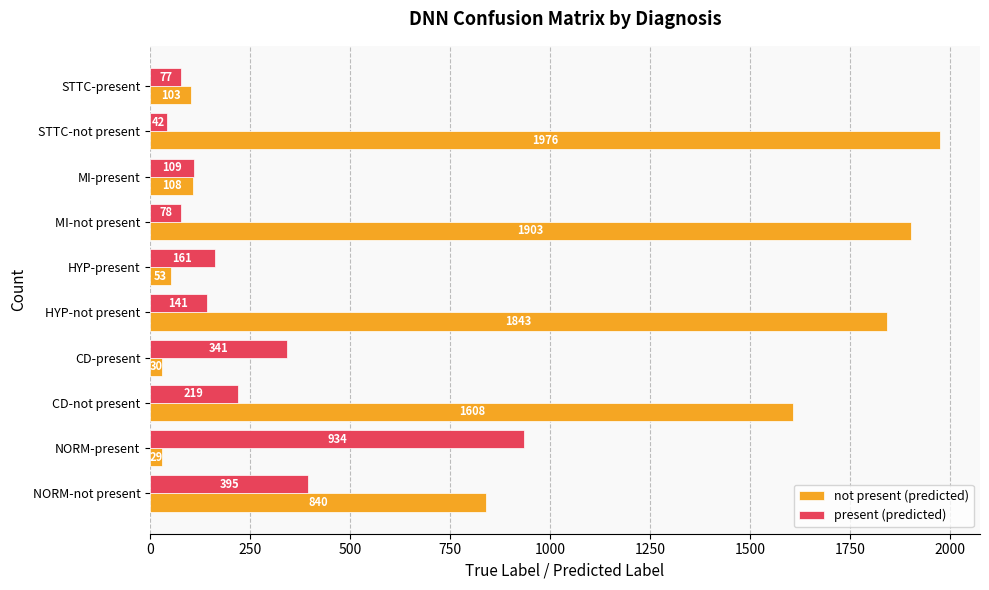

At which label is present (predicted) closest to 488?

NORM-not present